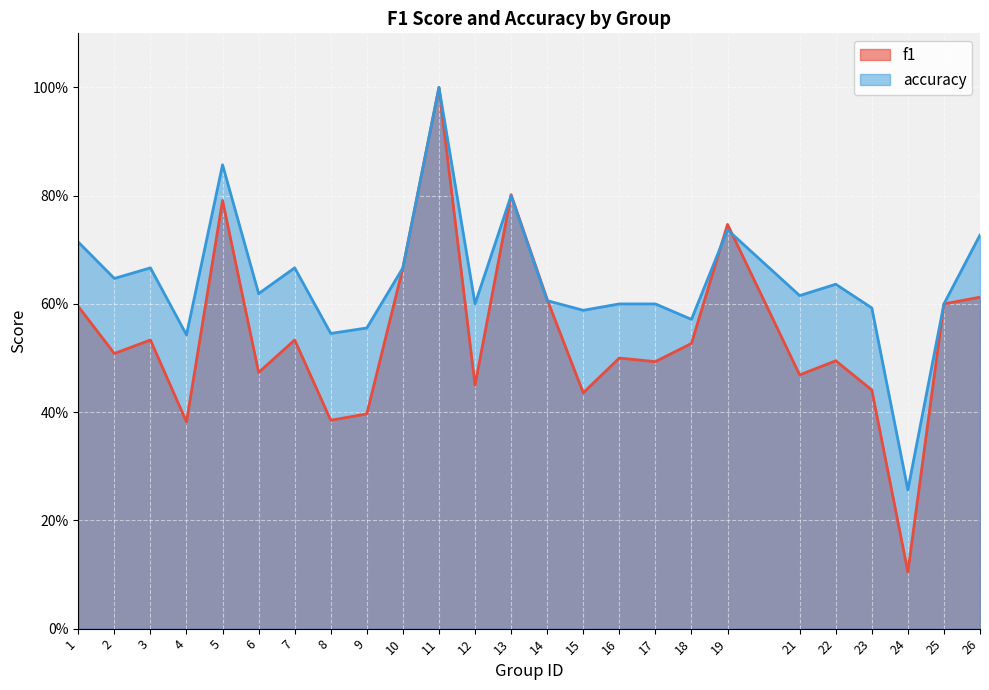

Rank the series by their average value, from highest to lowest.

accuracy, f1